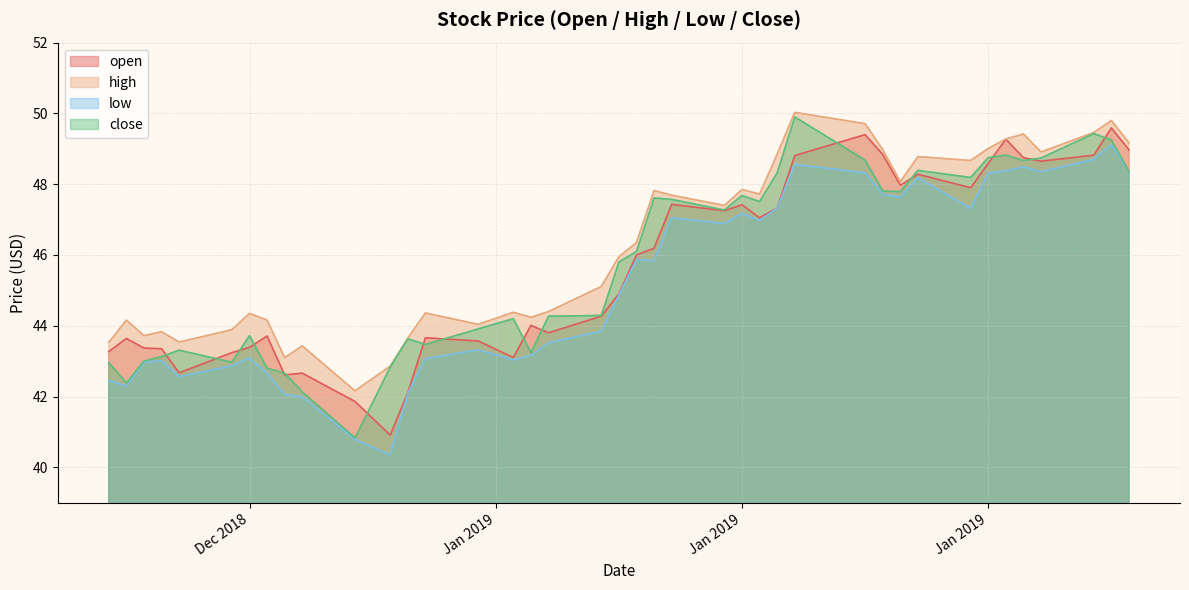

What is the minimum value shown in the chart?

40.4